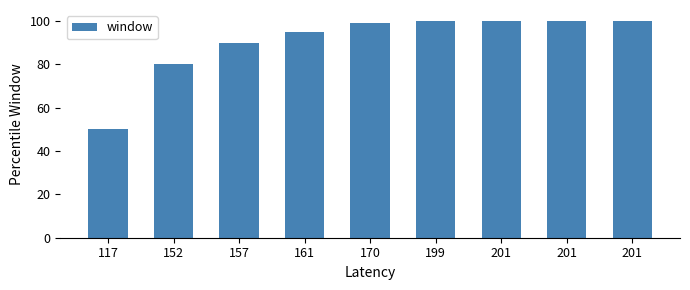

Reading left to right, what are all the values shown in this chart?

50.0	80.0	90.0	95.0	99.0	99.9	100.0	100.0	100.0